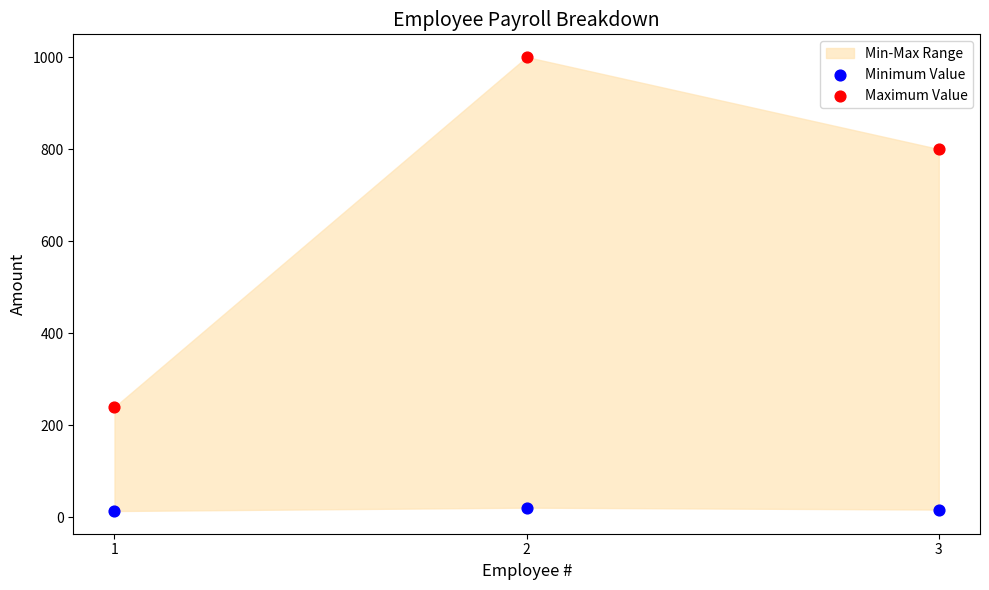

Across all data points, what is the average Y value?

348.1